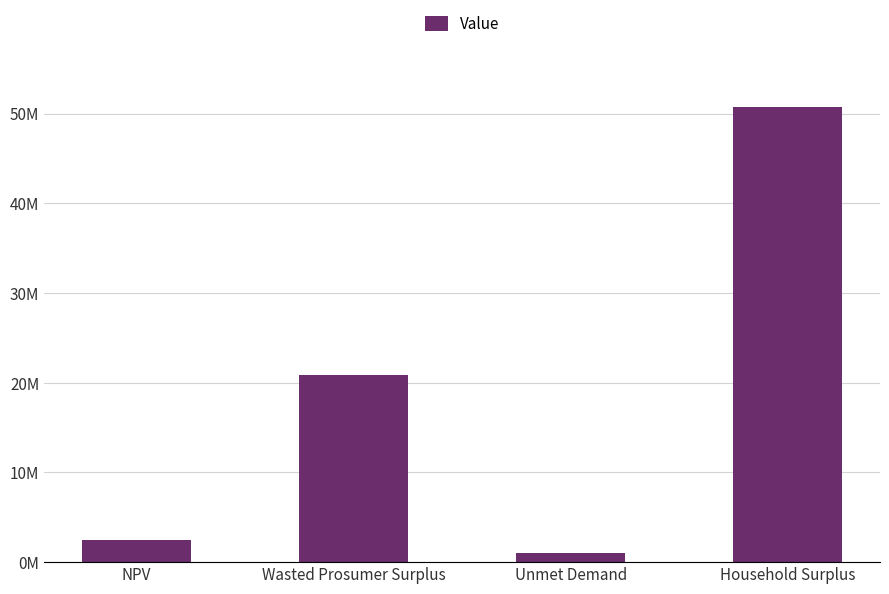

What is the sum of all values?

75168494.6